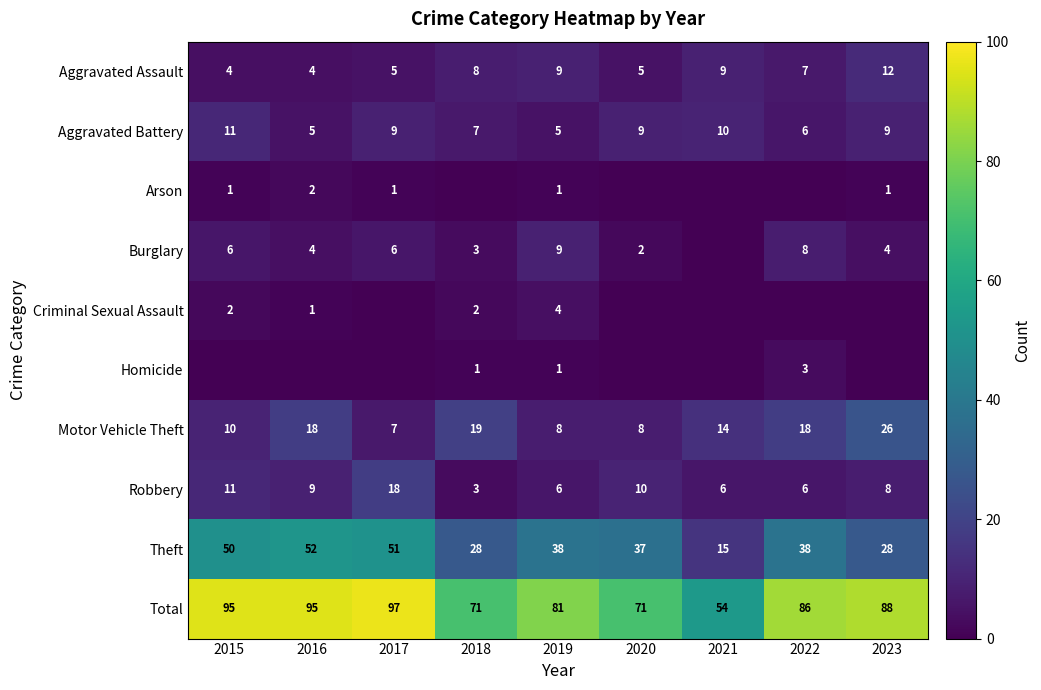

How many data points in Aggravated Assault are less than 7?

4